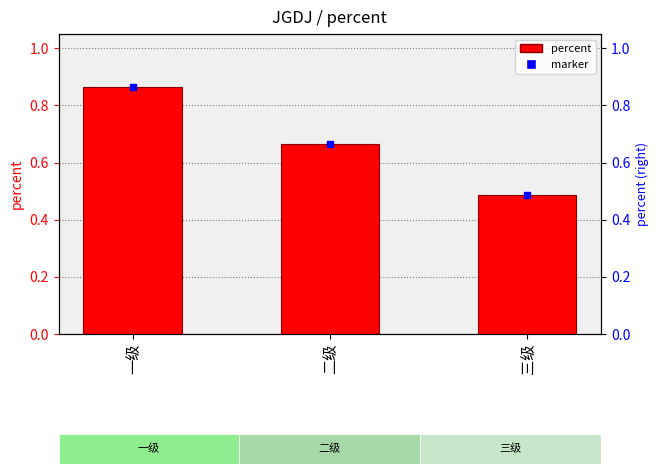

Rank the categories by value from lowest to highest.

三级, 二级, 一级